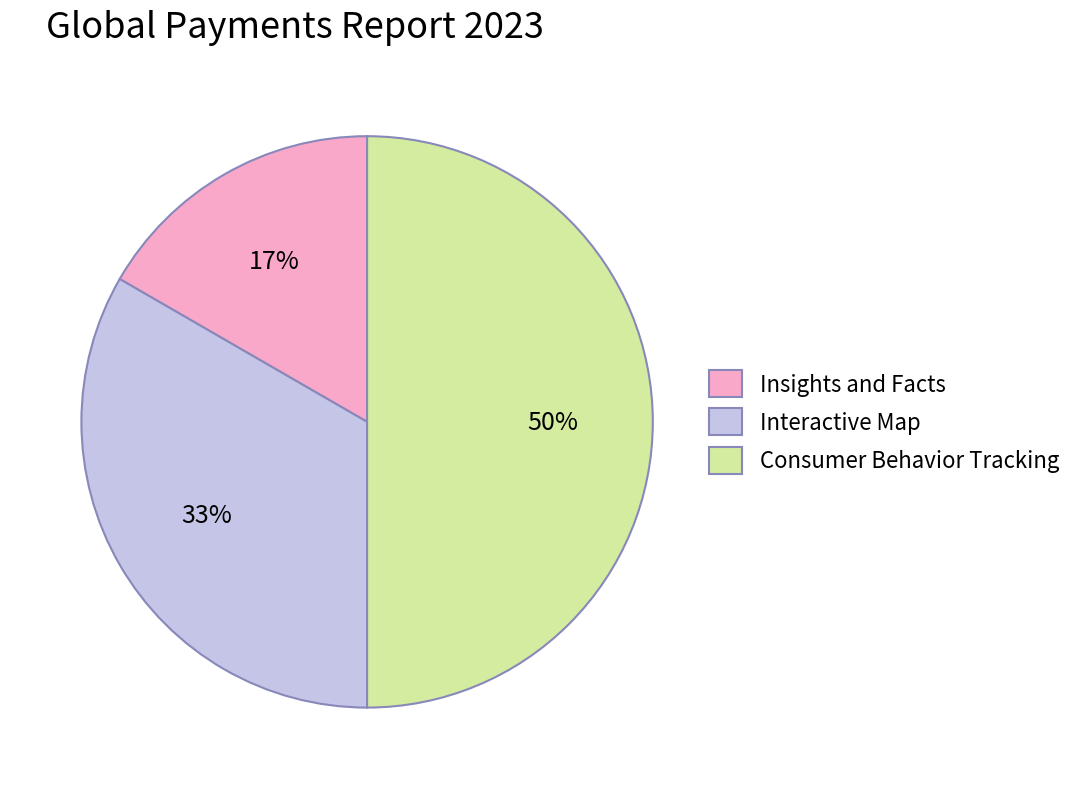

Is it true that Consumer Behavior Tracking is 41% of the pie?

False